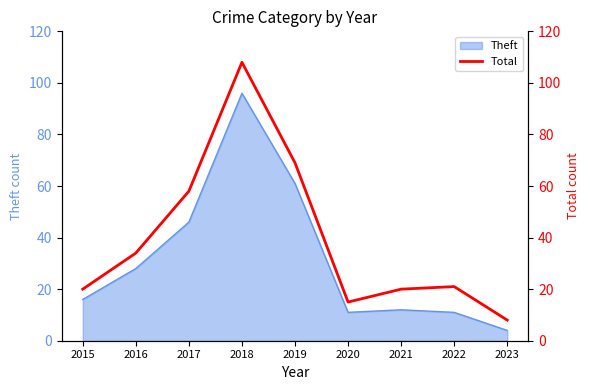

The value of Theft at 2021 is 12. True or false?

True